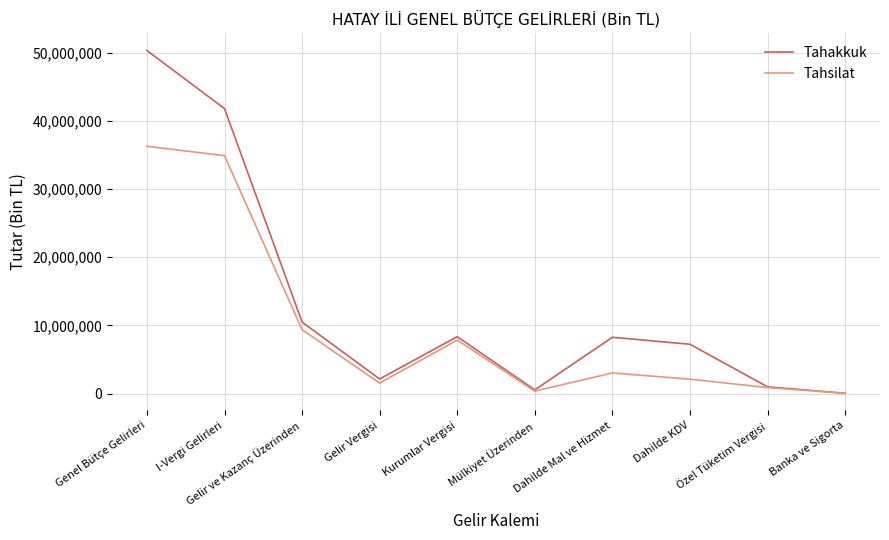

List the series in order of their peak value, highest first.

Tahakkuk, Tahsilat